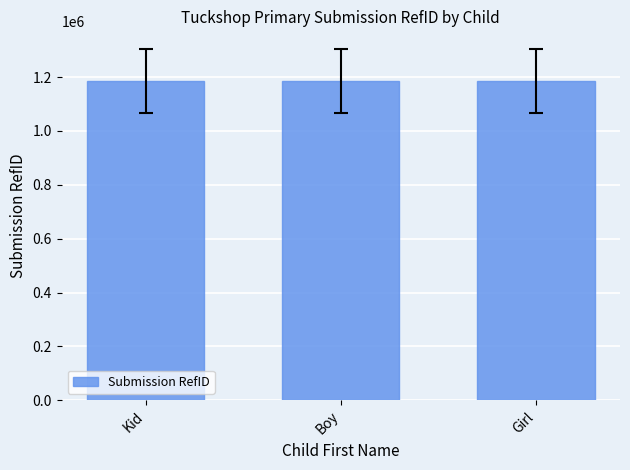

What is the label of the 3rd bar from the left?

Girl